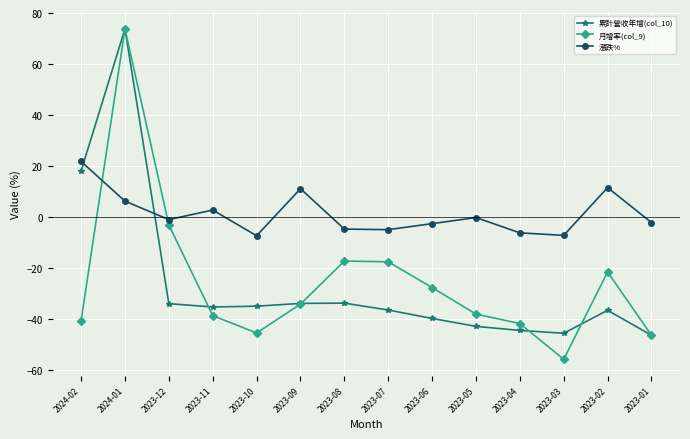

How many lines are shown in the chart?

3